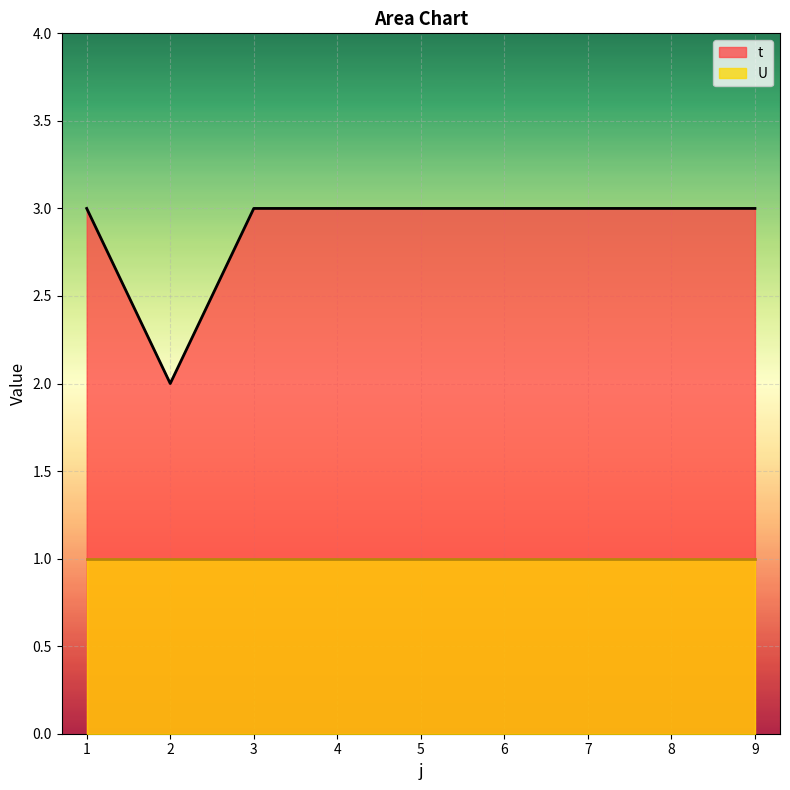

Rank the categories by value from lowest to highest.

2, 1, 3, 4, 5, 6, 7, 8, 9